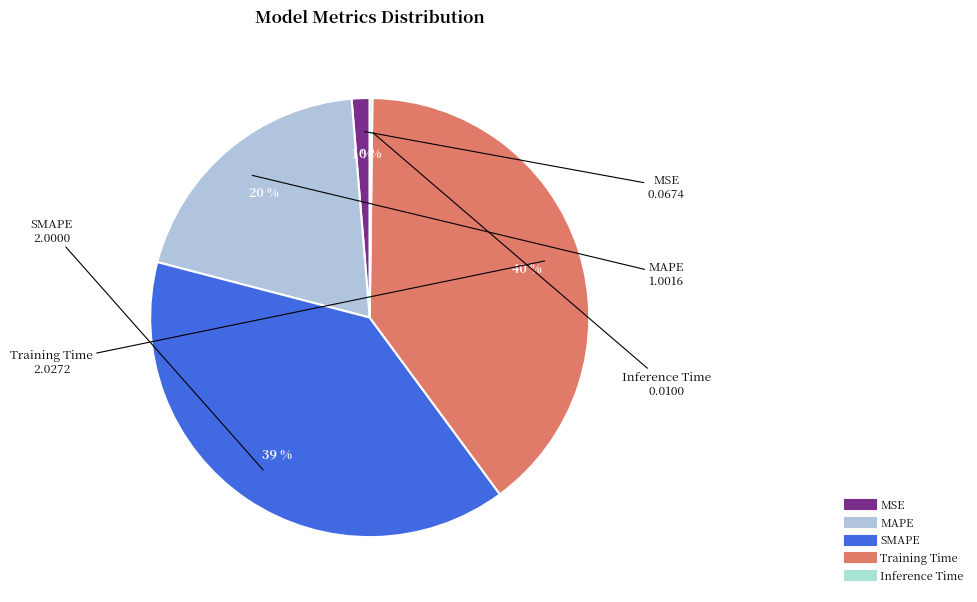

To the nearest percent, what percentage of the pie is MAPE?

20%